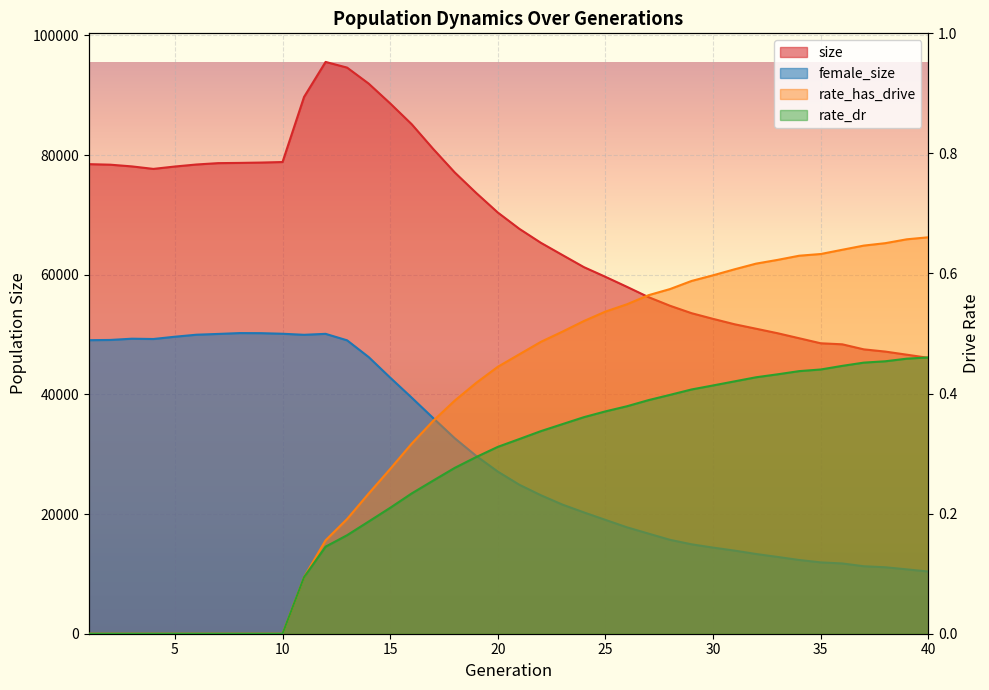

Does the chart display data point markers on the line(s)?

No